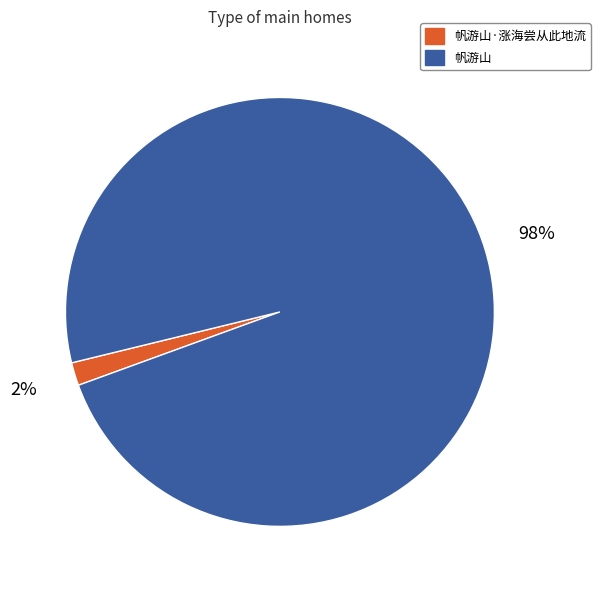

Between 帆游山·涨海尝从此地流 and 帆游山, which is larger?

帆游山